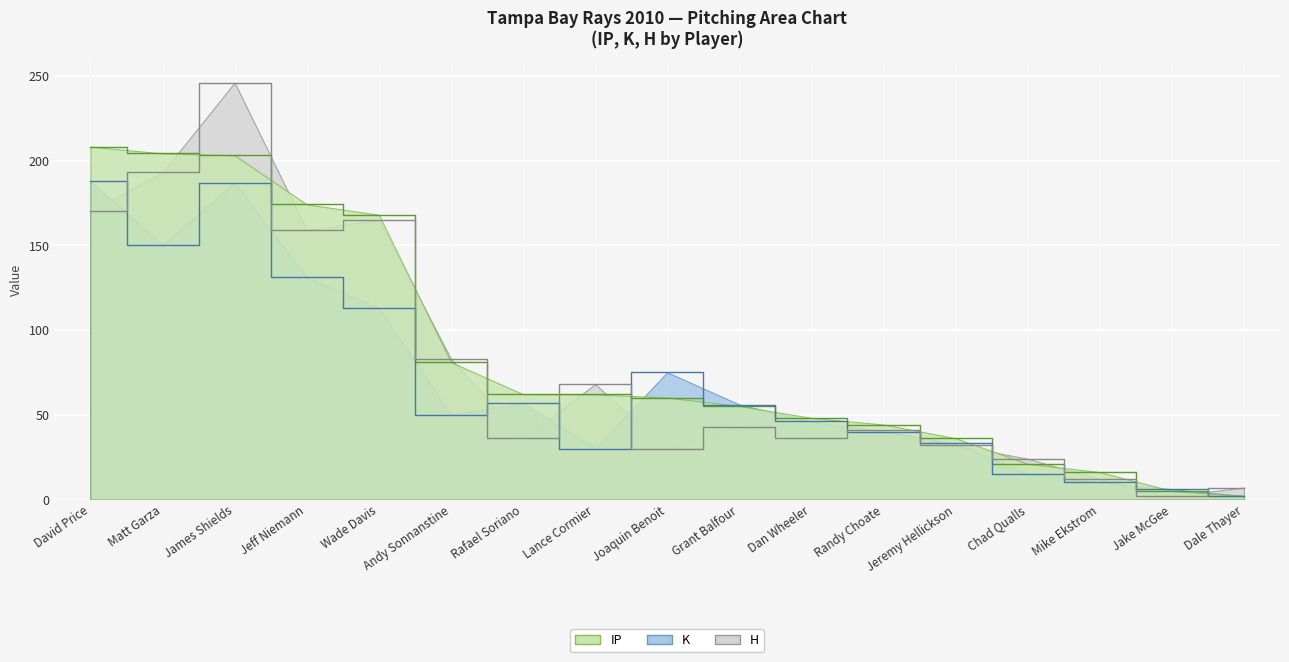

True or false: IP has more than 0 interior local peaks.

False